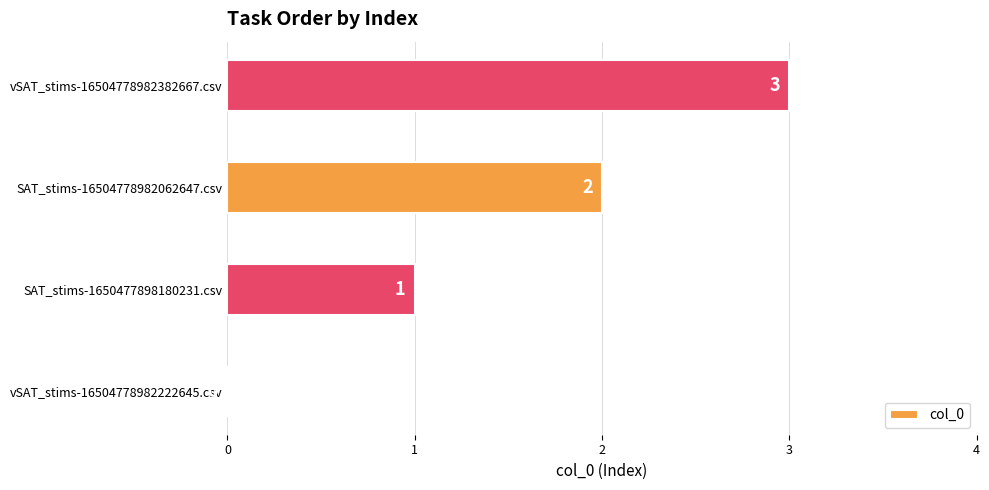

What is the ratio of the value at vSAT_stims-16504778982382667.csv to the value at SAT_stims-1650477898180231.csv?

3.0